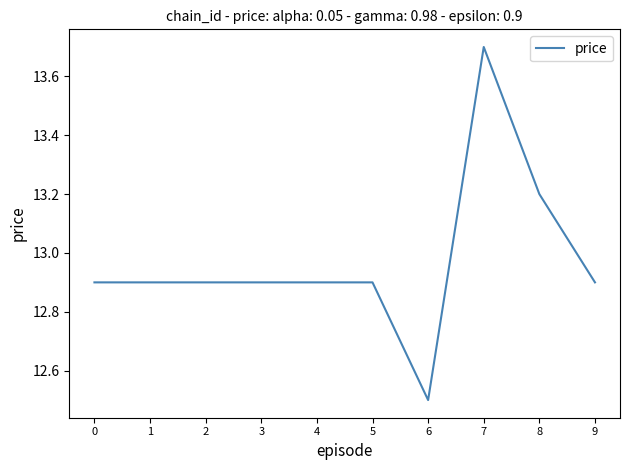

What is the sum of all values?

129.7